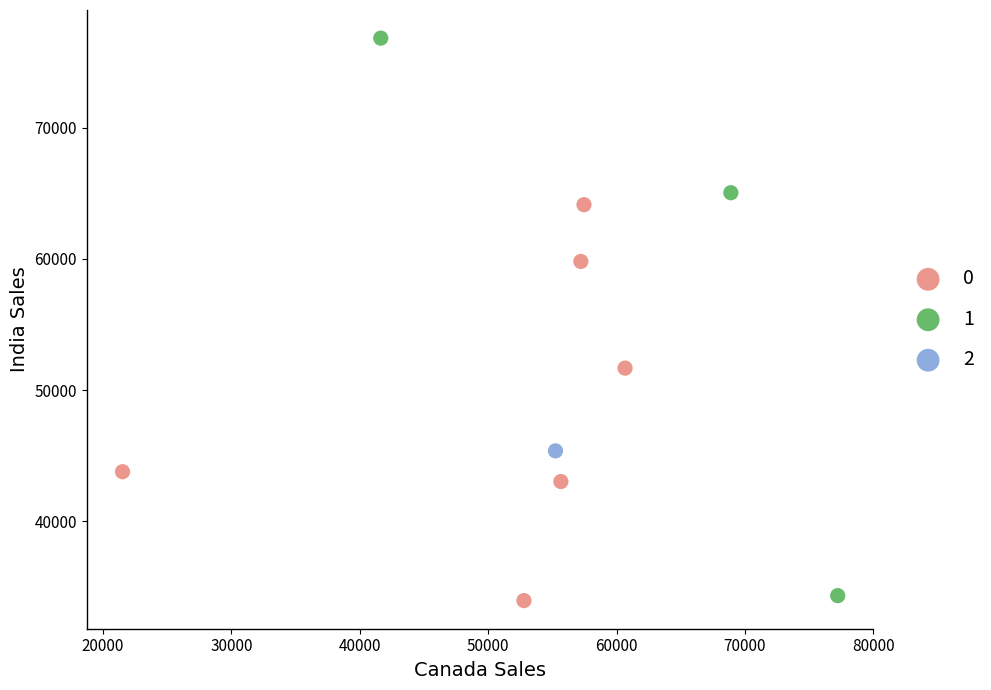

Which series contains the highest Y value?

1